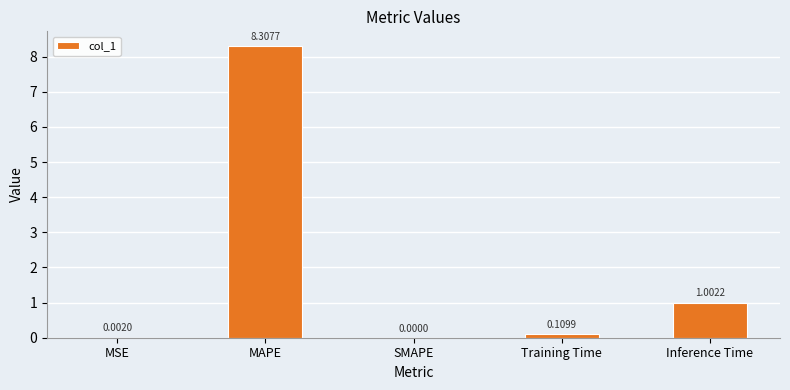

Where is the data nearest to the value 4?

Inference Time